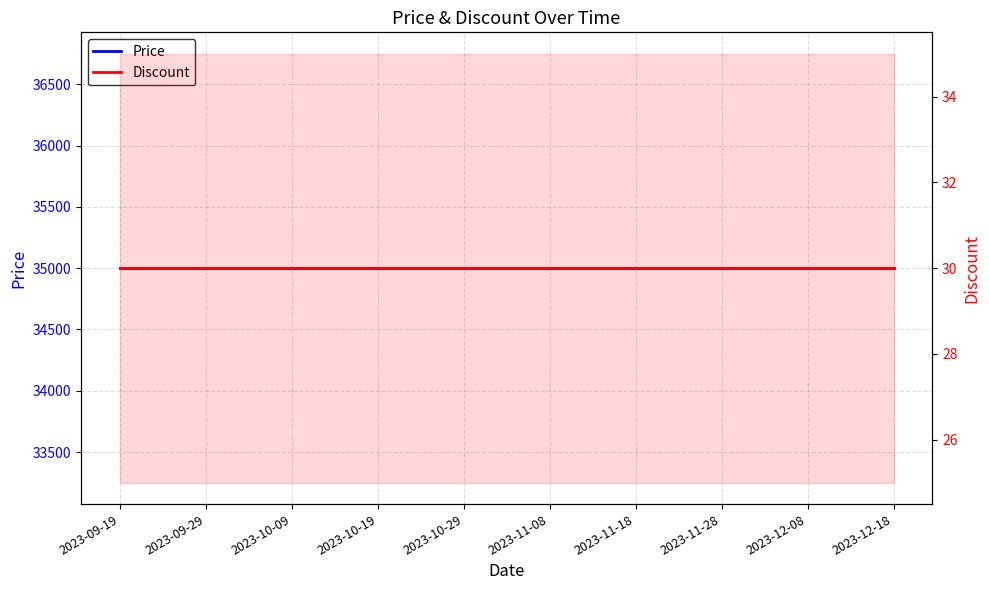

Which series has the largest total across all categories?

Price